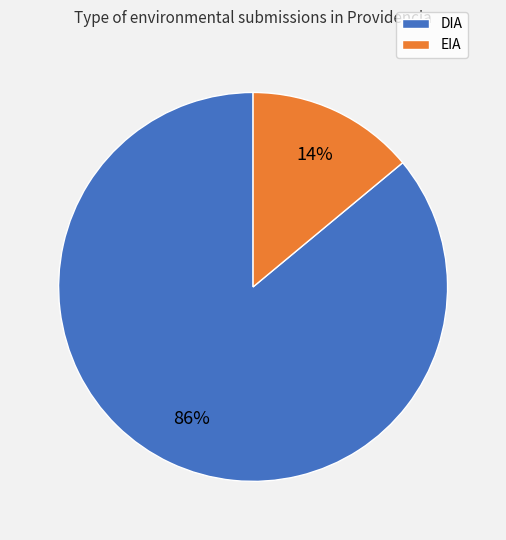

Count the number of slices in the pie.

2